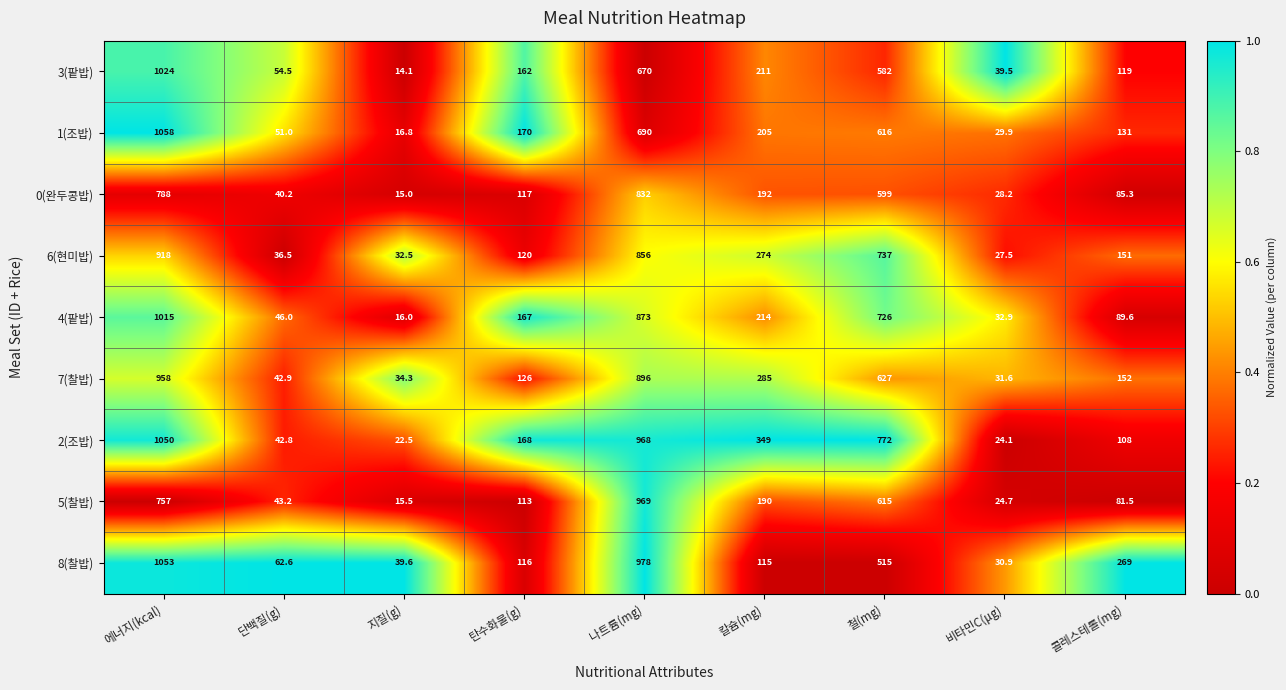

At which category does the chart reach its peak across all series?

에너지(kcal)